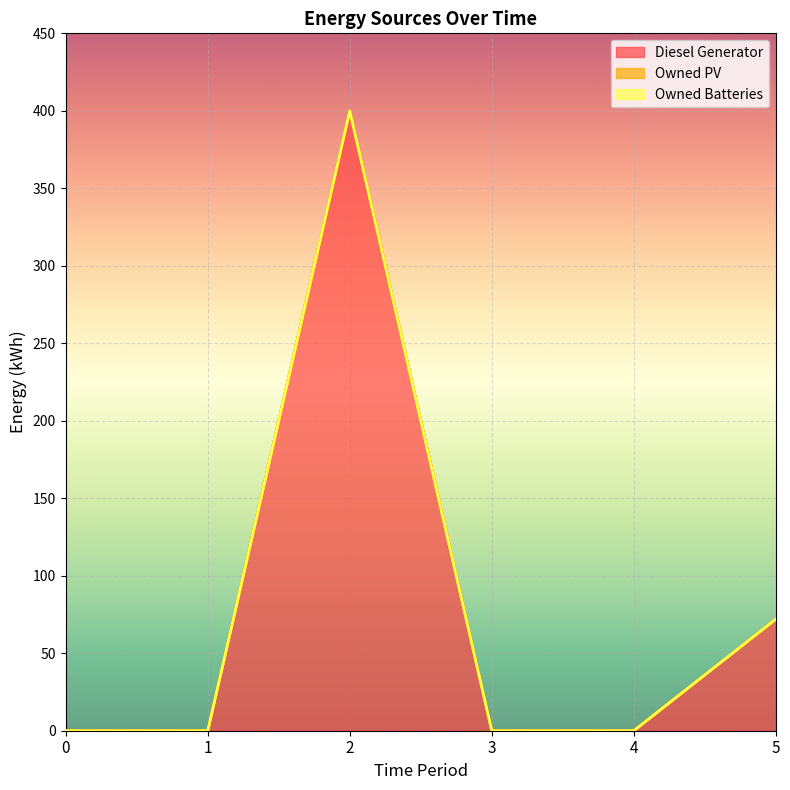

Reading left to right, transcribe all the data shown in this chart.

Diesel Generator: 0	0	400	0	0	72
Owned PV: 0	0	0	0	0	0
Owned Batteries: 0	0	0	0	0	0